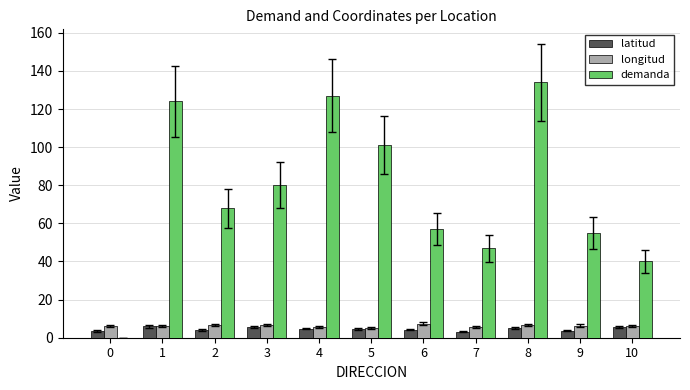

The latitud series shows 4.5 at 5. True or false?

True